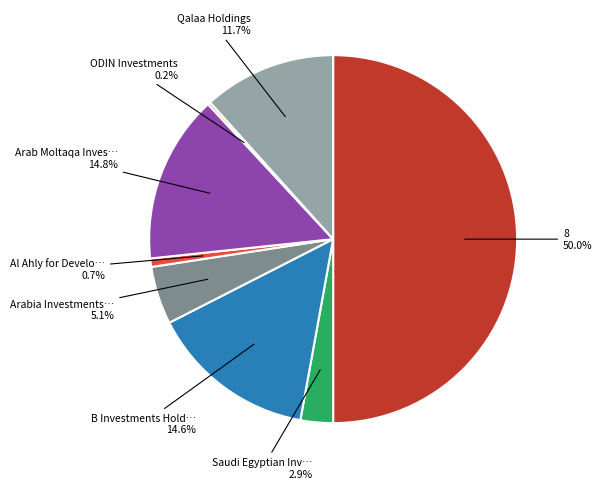

Is there a majority slice in this chart?

No